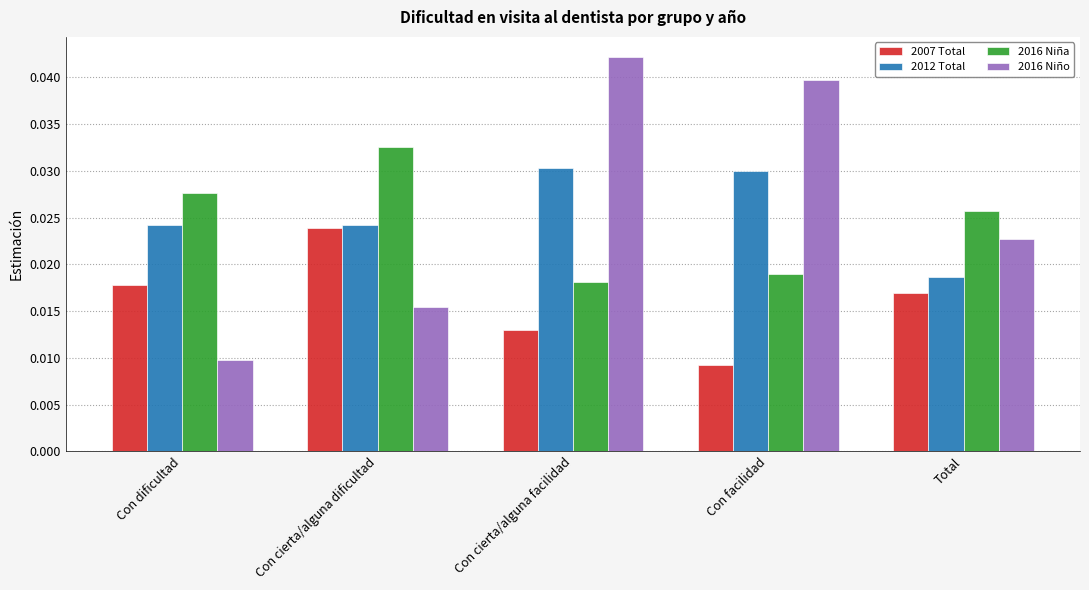

Count the 2016 Niño values in the range 0 to 1.

5